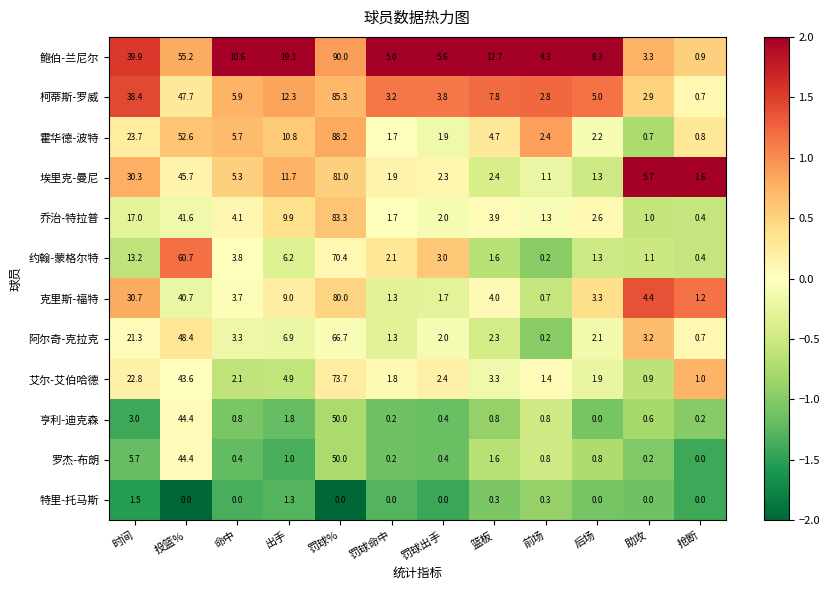

The value of 柯蒂斯-罗威 at 罚球命中 is 4.4. True or false?

False